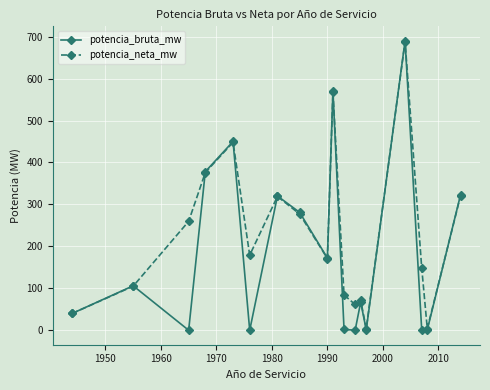

Which series has the largest total across all categories?

potencia_neta_mw